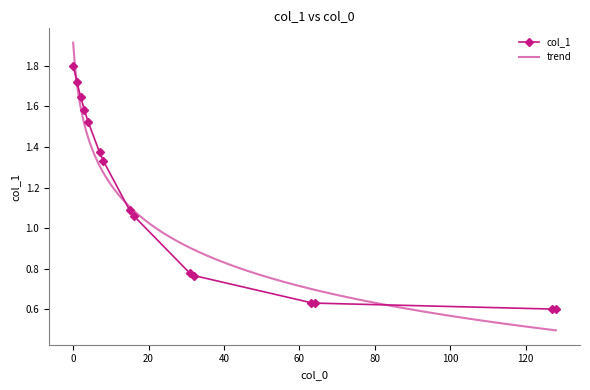

True or false: there are more than 2 points higher than both neighbors.

False